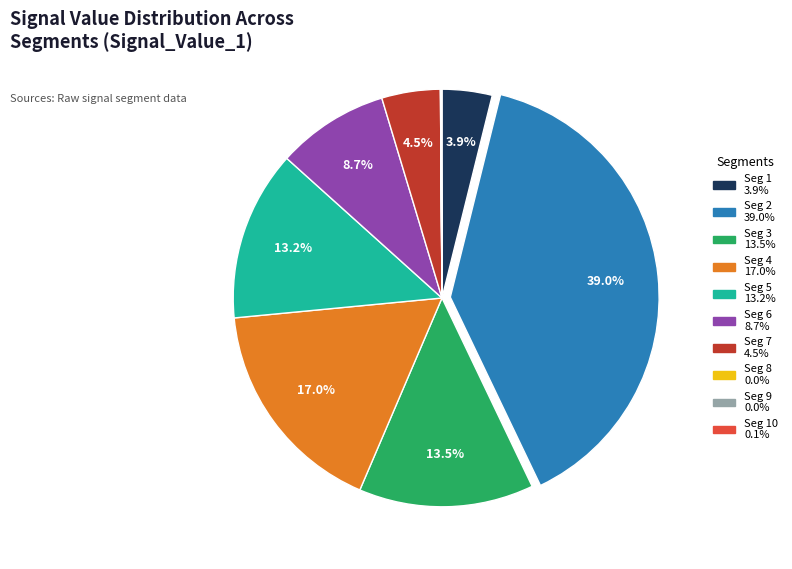

Does any single category account for the majority?

No